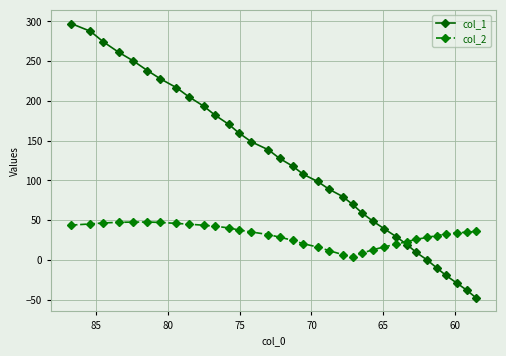

True or false: col_1 has more than 1 interior local peaks.

False